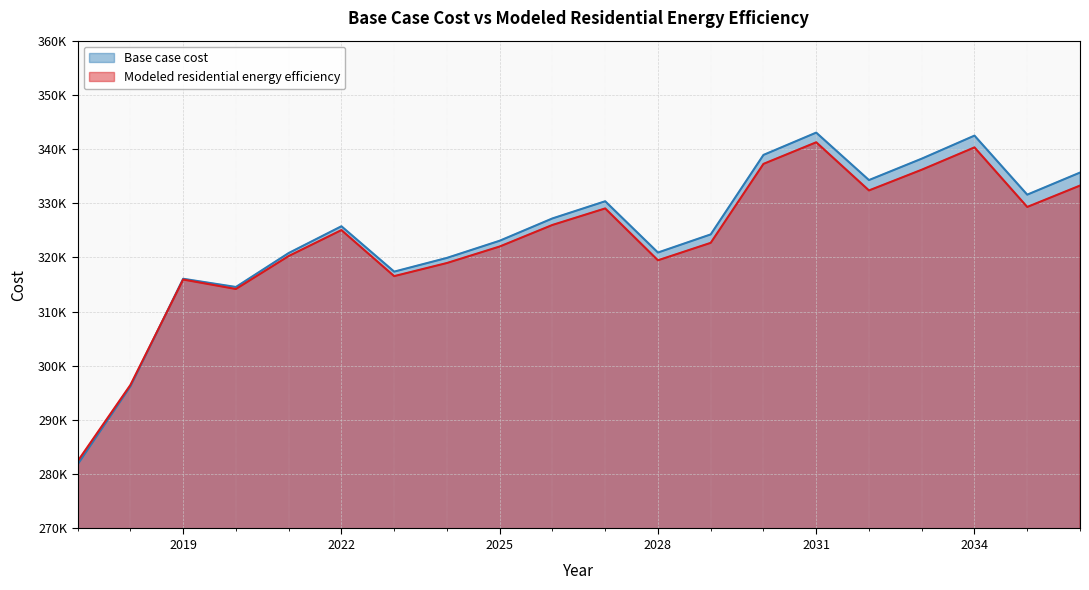

What is the maximum value shown in the chart?

343036.1